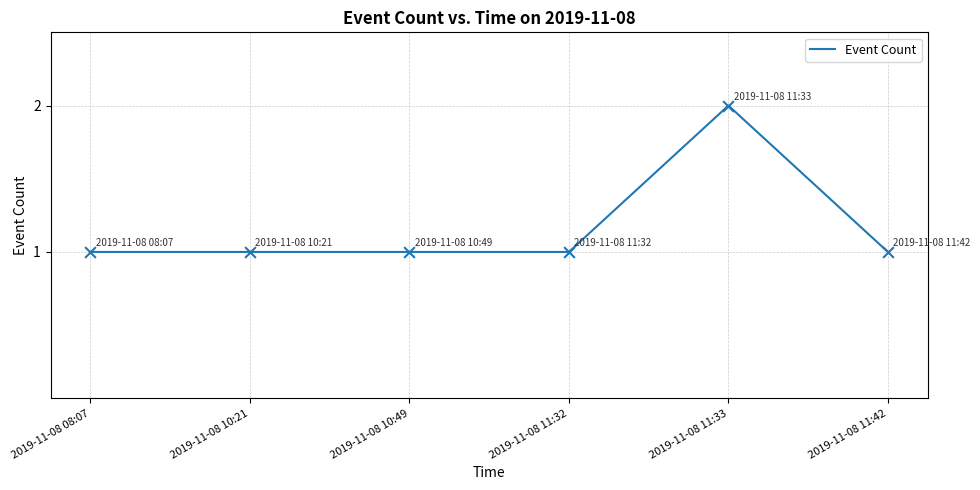

What is the ratio of the value at 2019-11-08 11:33 to the value at 2019-11-08 10:21?

2.0